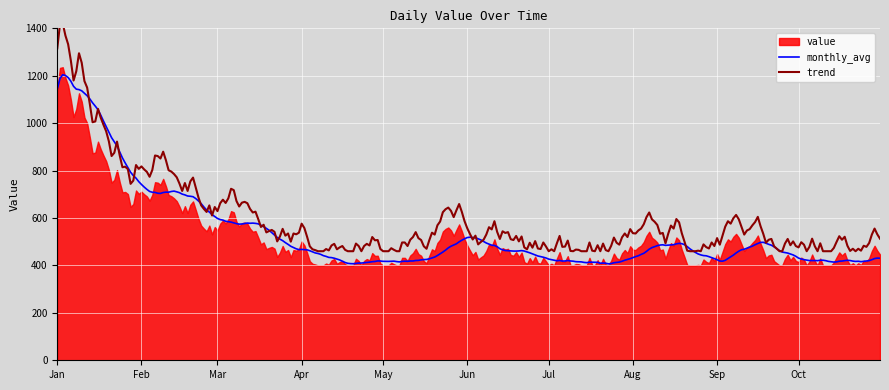

What are all the series names shown in the legend?

value, monthly_avg, trend